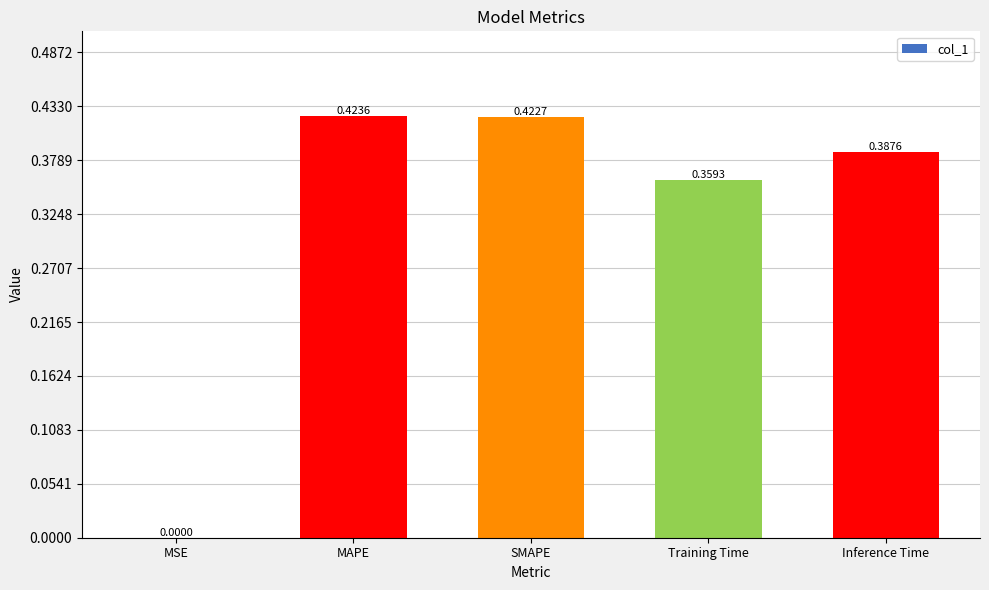

At which label is the value closest to 0?

MSE